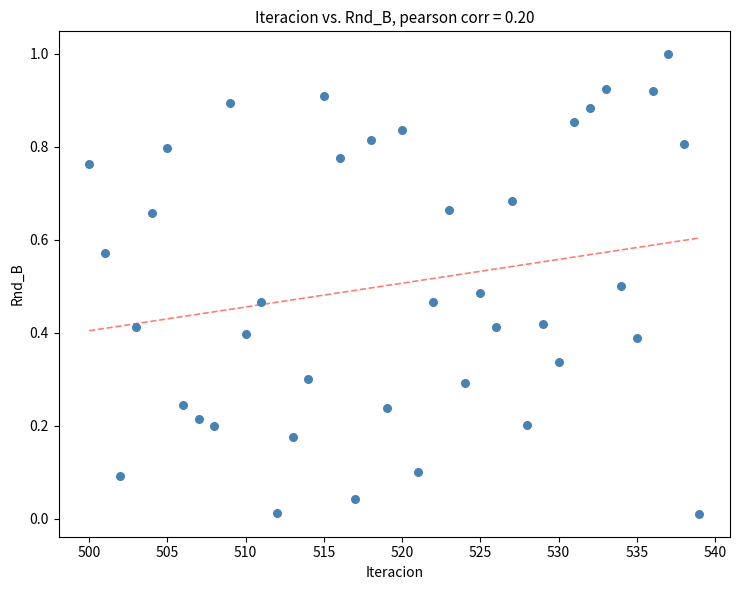

What is the range of Y values (max minus min)?

1.0